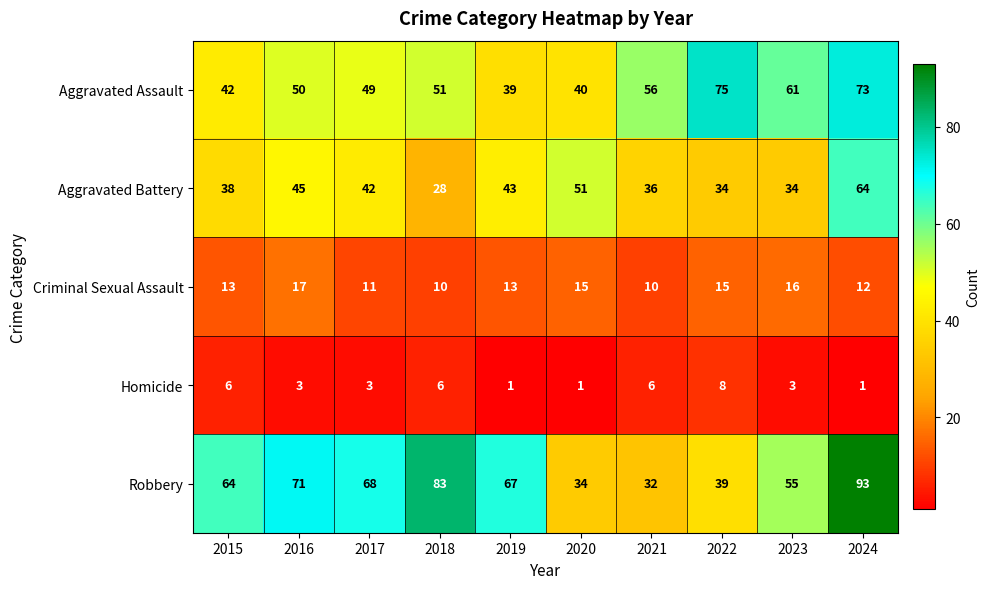

Which series changed the most between 2017 and 2019?

Aggravated Assault